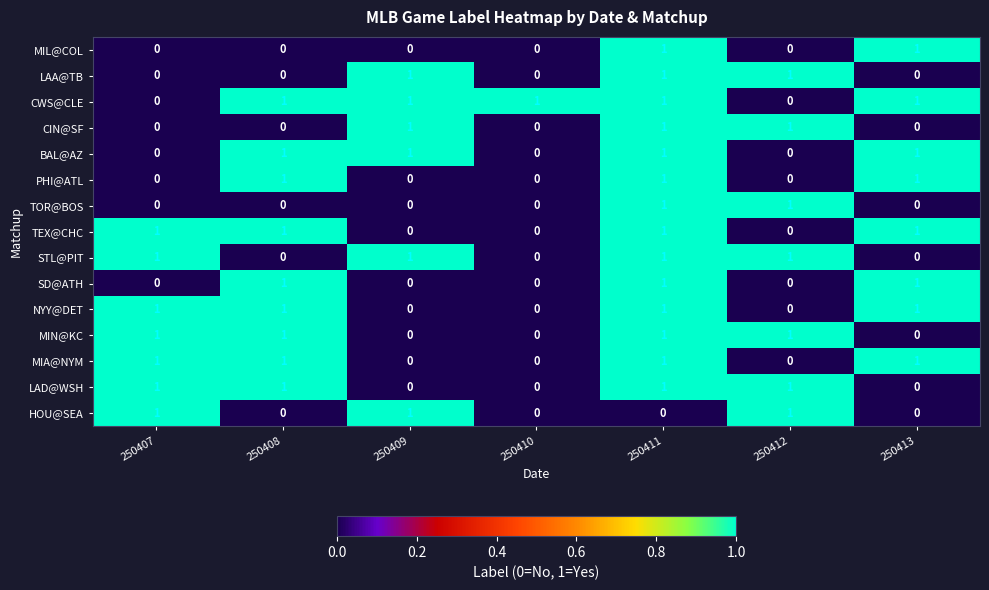

True or false: LAD@WSH has a value of 1 at 250407.

True